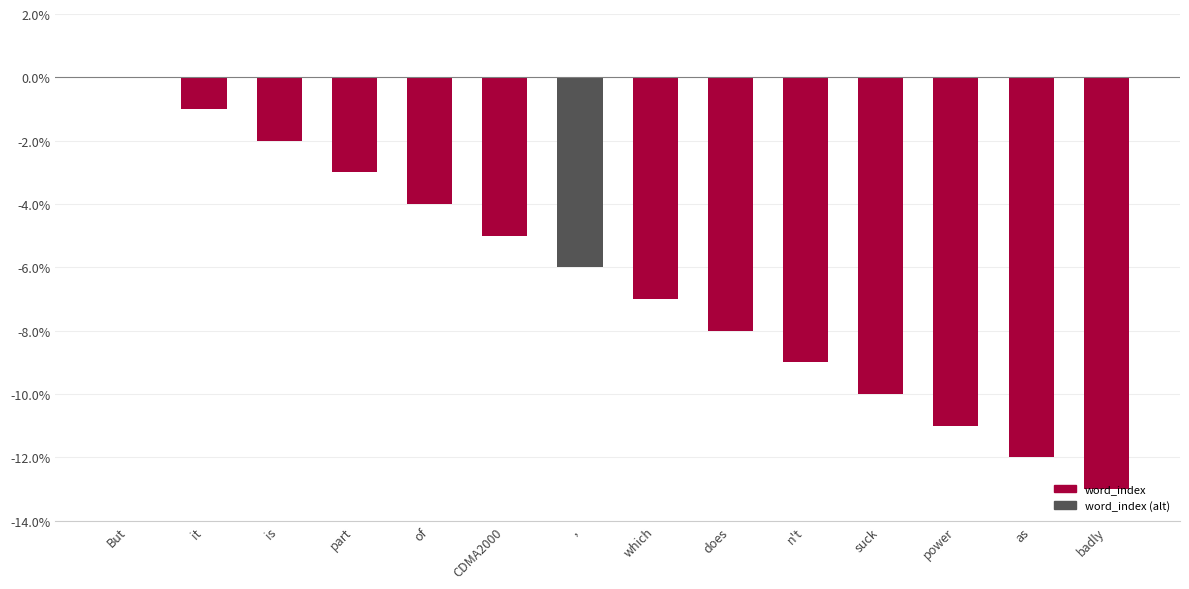

What is the sum of all values?

-91